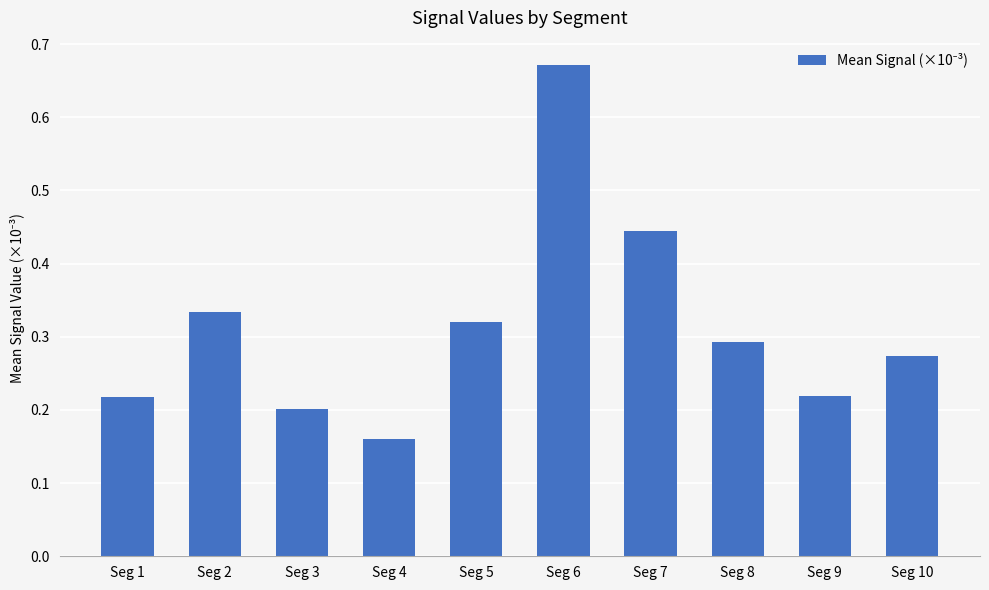

The value at Seg 7 is 0.1. True or false?

False